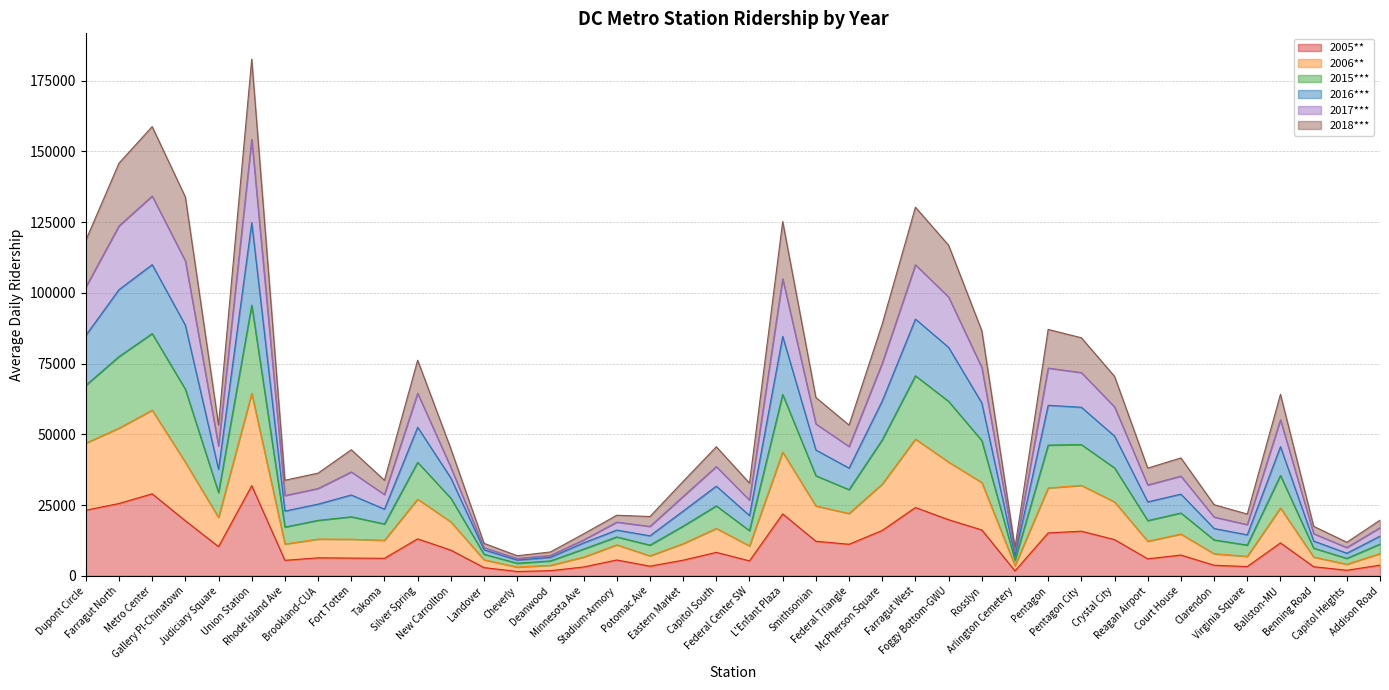

Does the chart have visible grid lines?

Yes